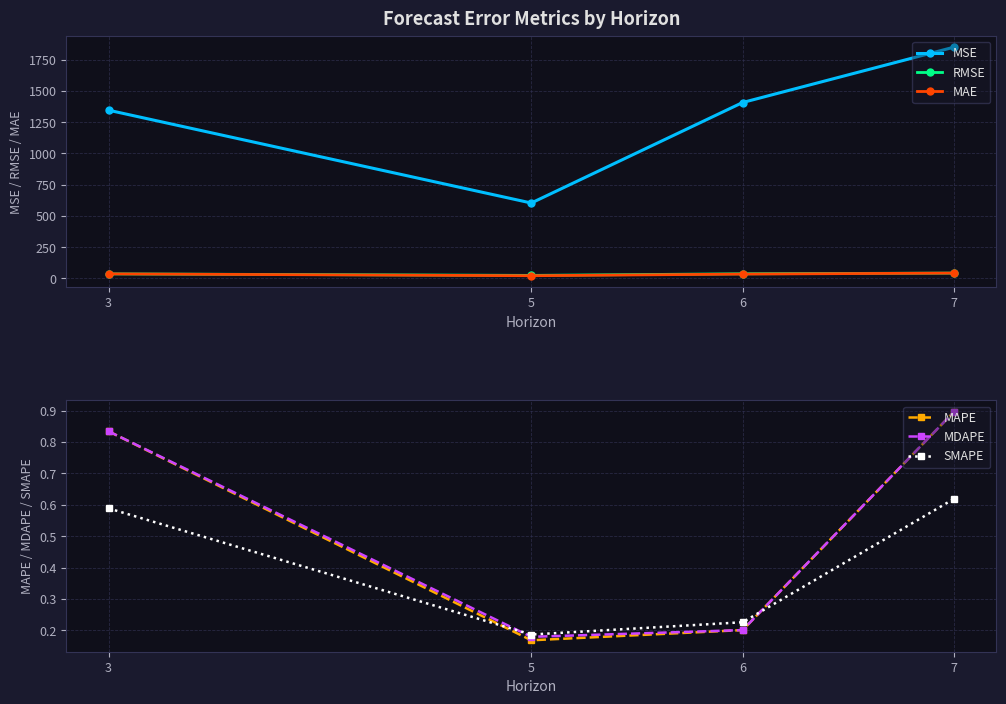

What is the difference between the maximum and minimum values in the MDAPE series?

0.7